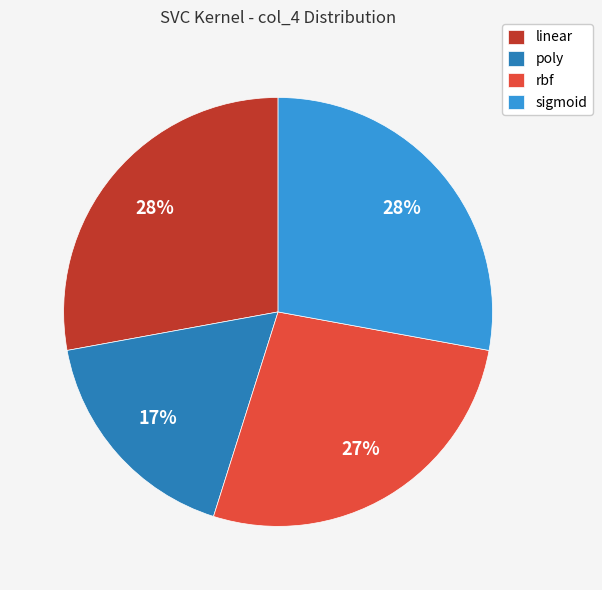

Does any single category account for the majority?

No